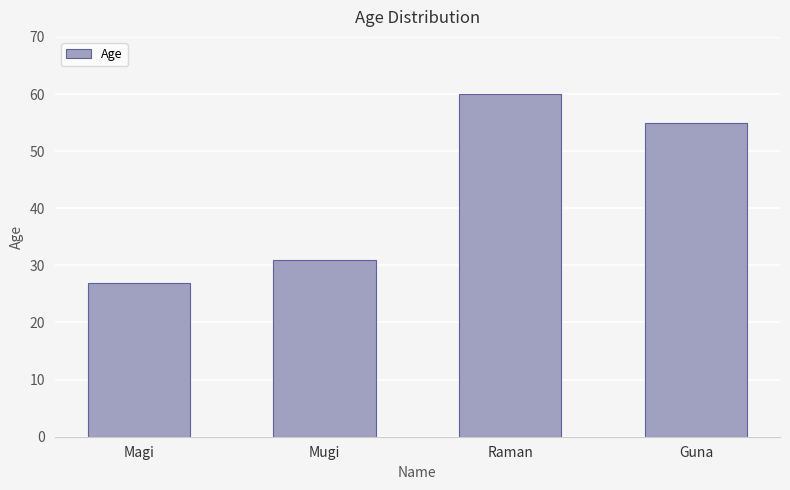

What is the label of the 3rd bar from the right?

Mugi